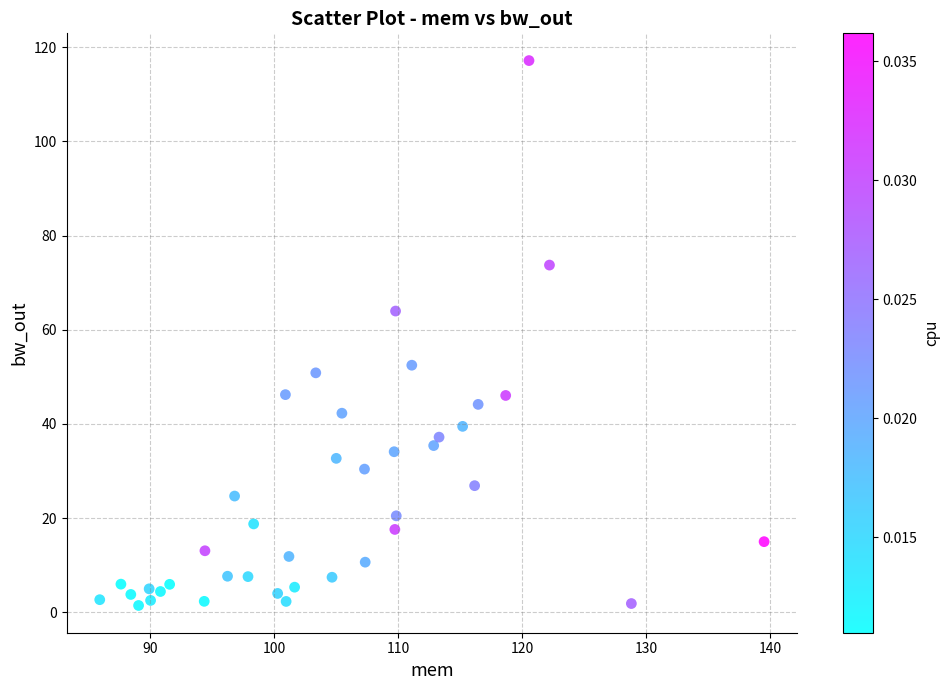

What Y value in the scatter plot is closest to 59?

64.0